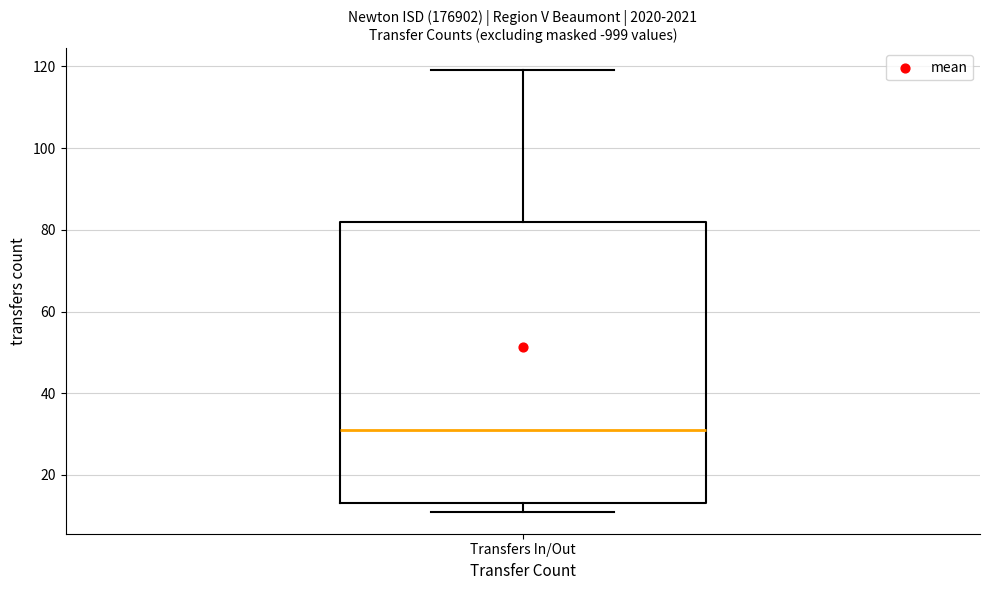

Transcribe this box plot: give where the median line is, the range the box spans, and where the two whiskers end, as read against the y-axis. The values are not printed on the chart, so give them approximately, as read against the axis.

median 32, box 14 to 82, whiskers 12 to 120